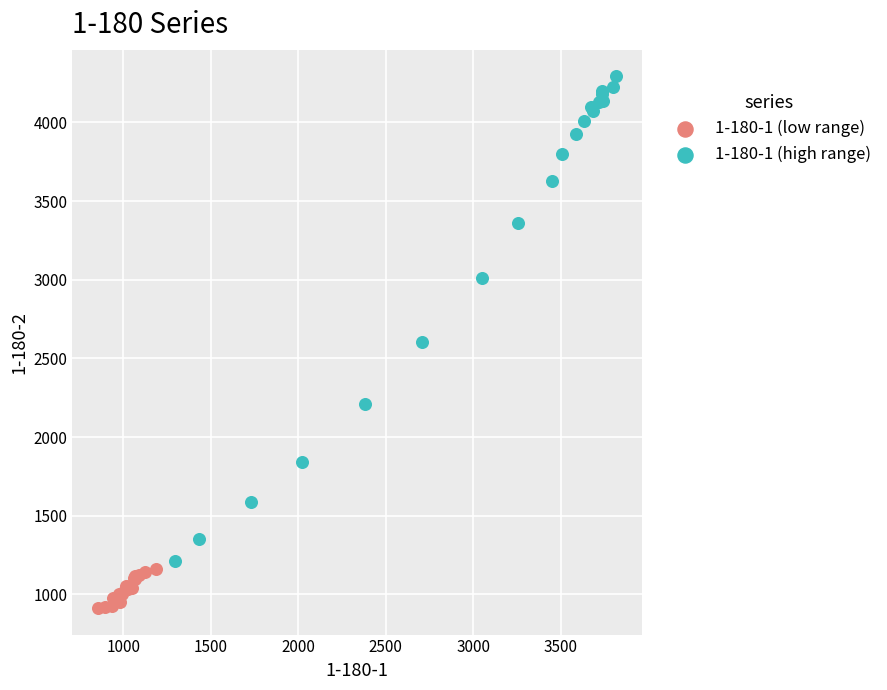

What are all the series names shown in the legend?

1-180-1 (low range), 1-180-1 (high range)